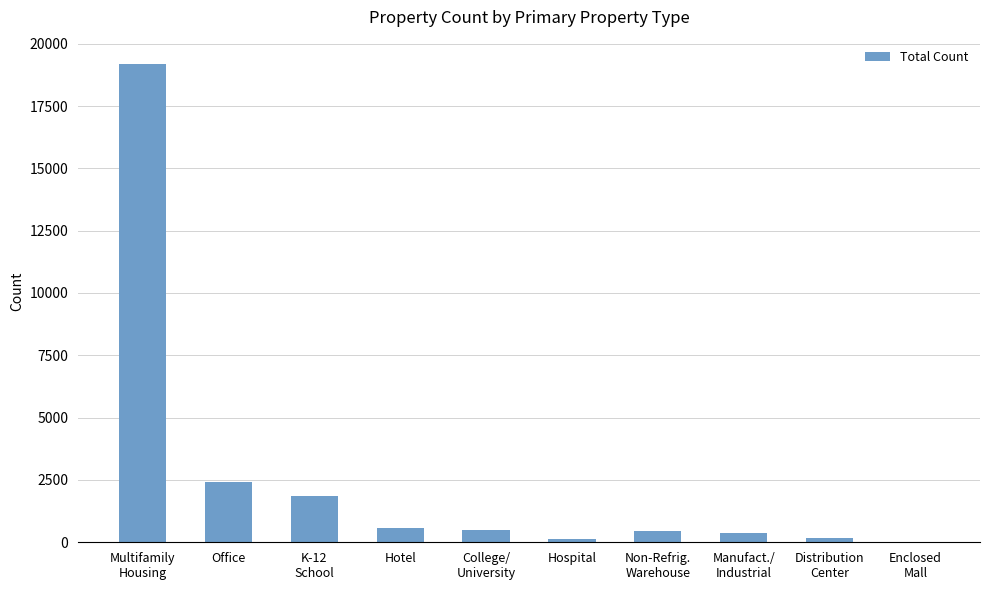

What is the sum of all values?

25685